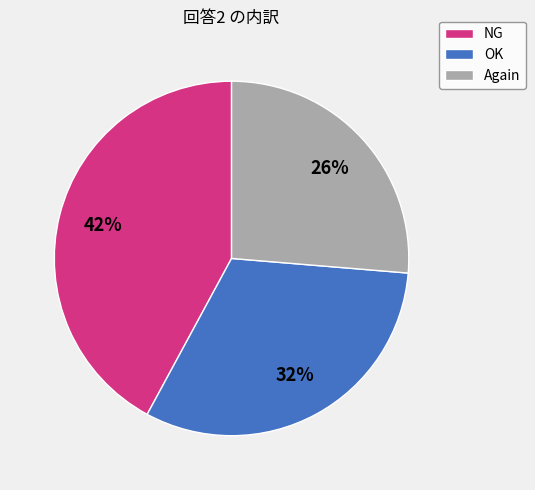

Which category has the smallest portion of the pie?

Again